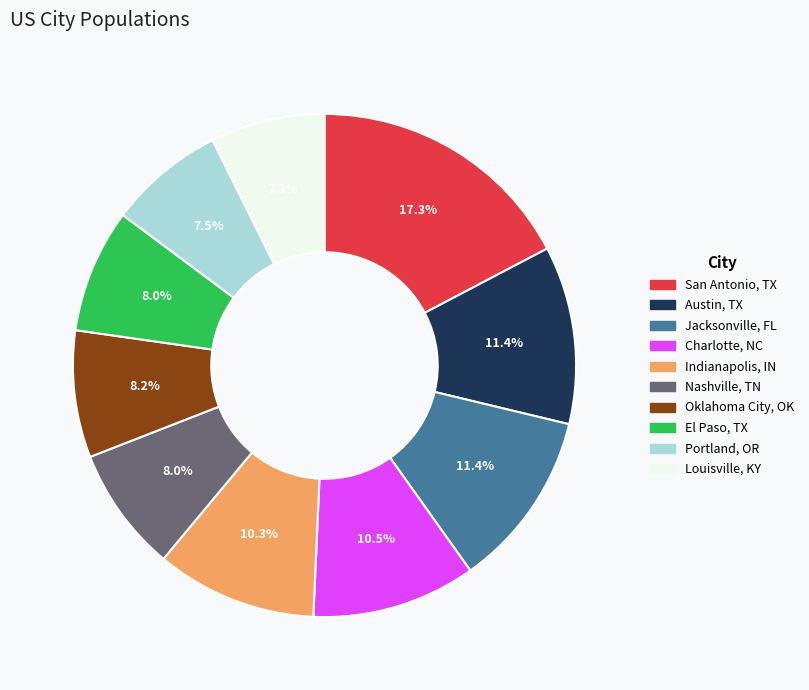

Is there a majority slice in this chart?

No